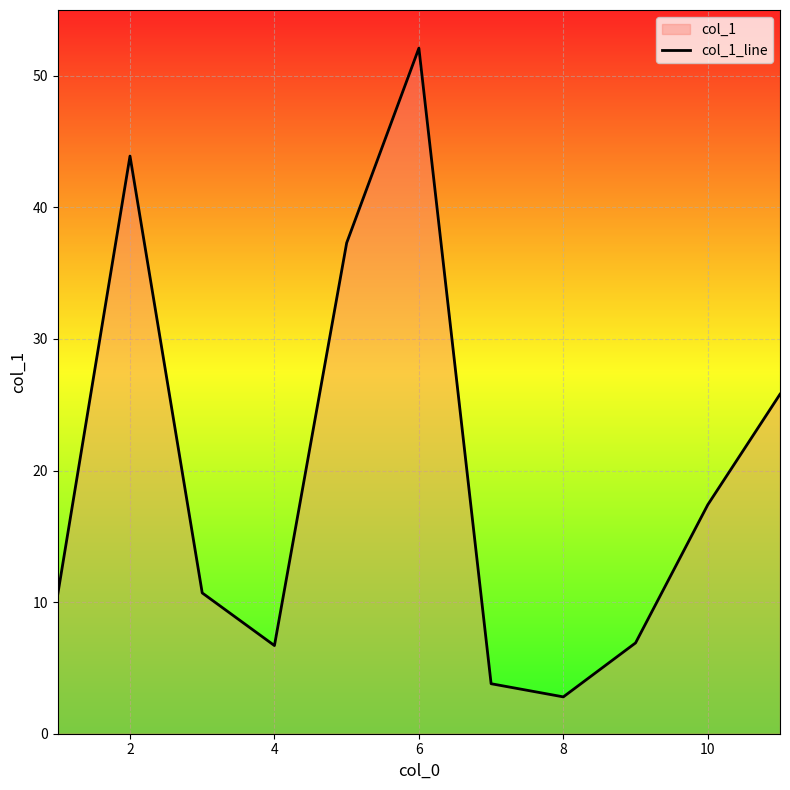

What is the difference between the maximum and minimum values?

49.3